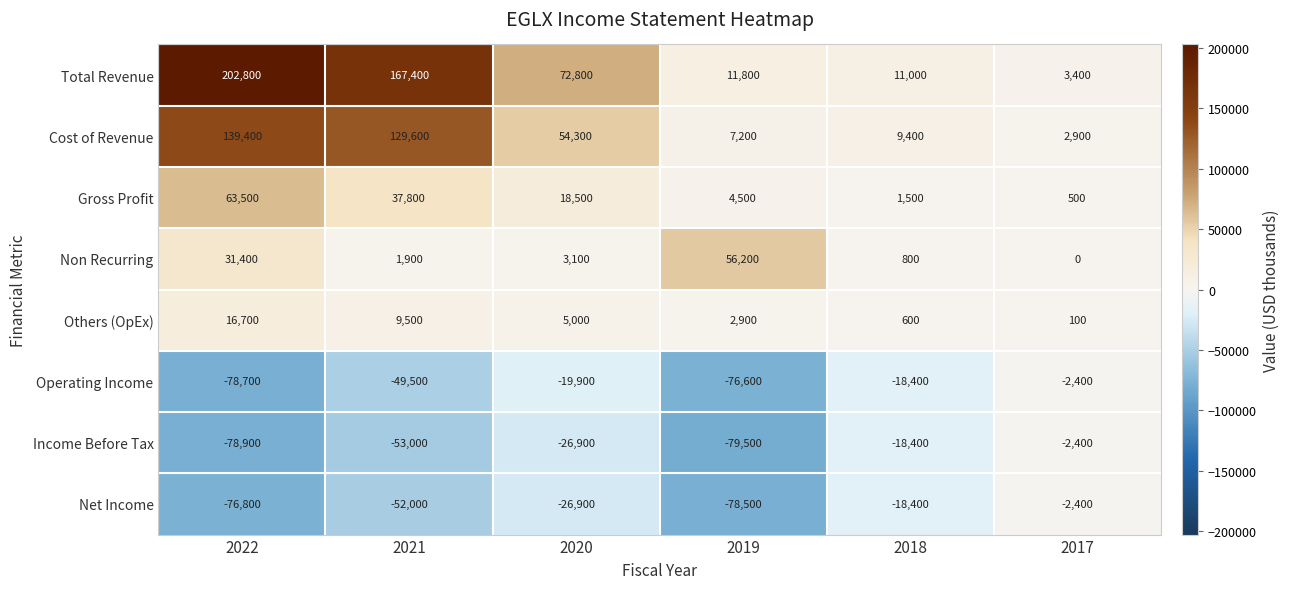

What is the difference between the highest and lowest values at 2022?

281700